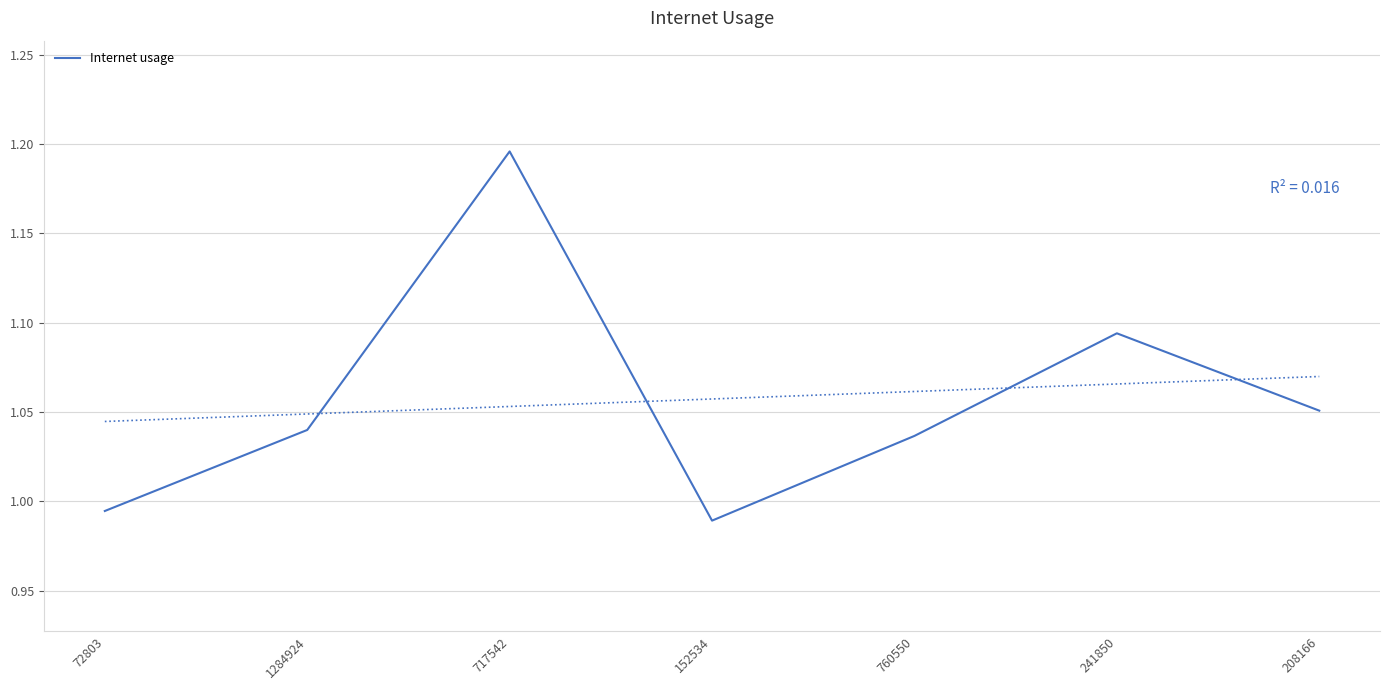

Reading left to right, extract all data points from this chart.

1.0	1.0	1.2	1.0	1.0	1.1	1.1